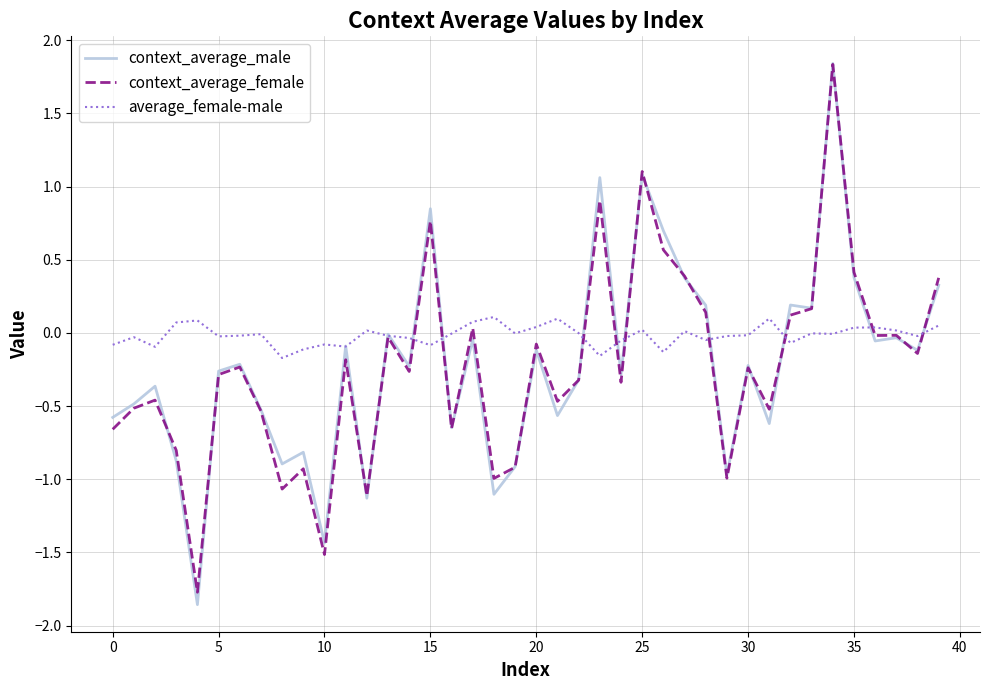

Which series has the largest total across all categories?

average_female-male